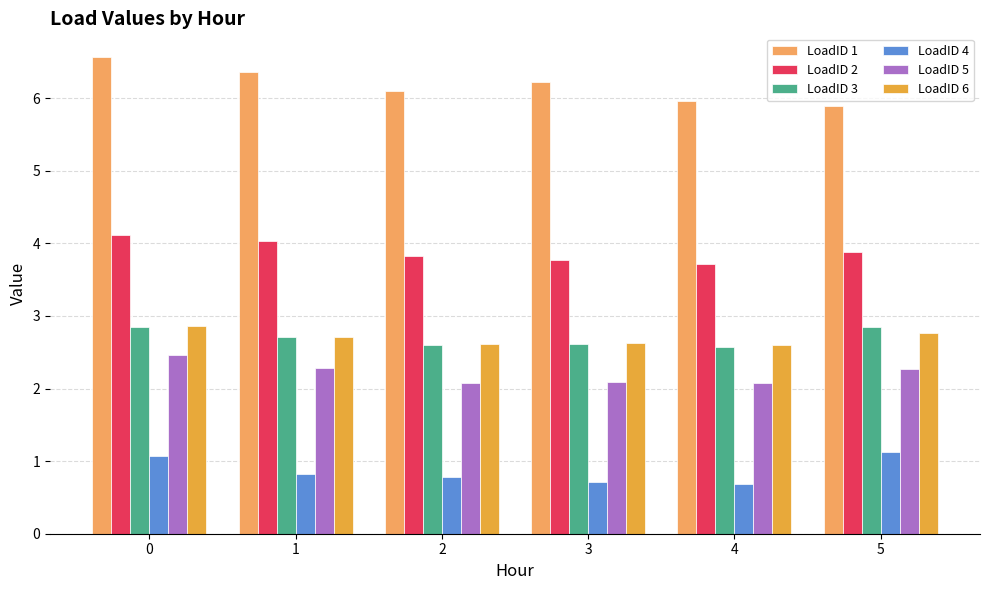

What is the sum of the LoadID 1 values at 0 and 4?

12.5